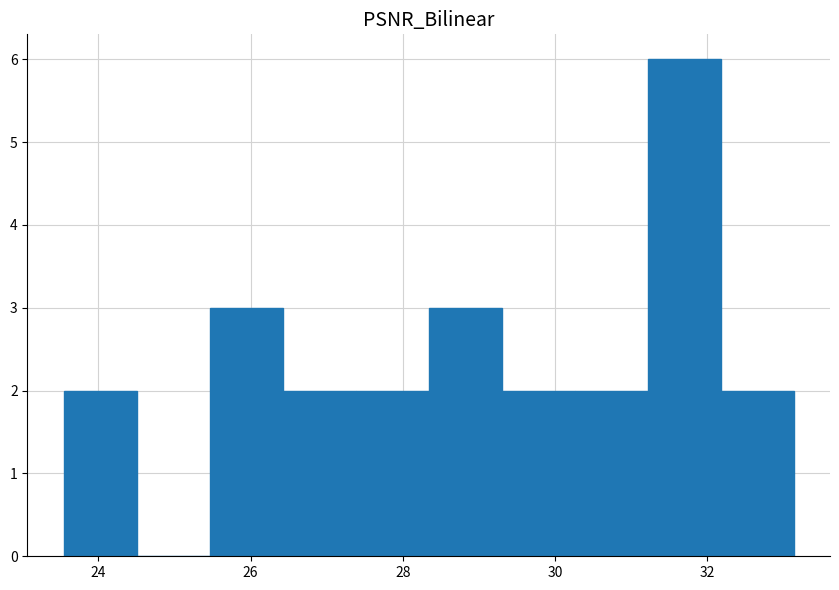

How tall is the bar that spans 31.2 to 32.2 on the x-axis? Neither the bar edges nor the heights are printed on the chart, so give them approximately, as read against the axes.

6